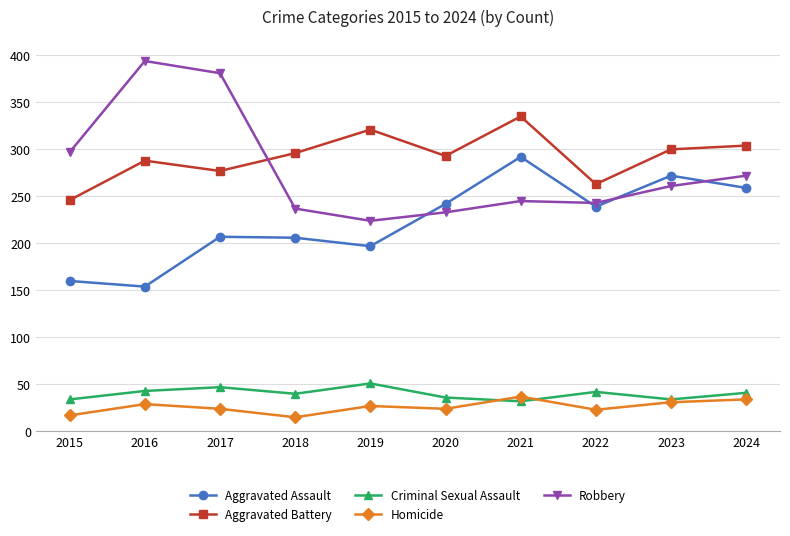

How many interior local valleys does the Criminal Sexual Assault series have?

3